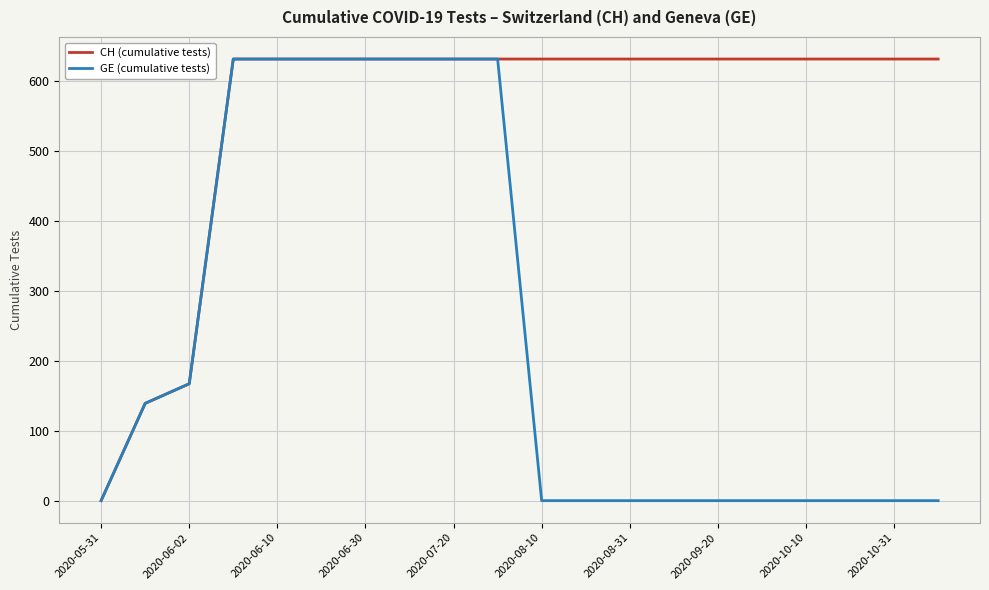

What is the greatest value displayed?

631